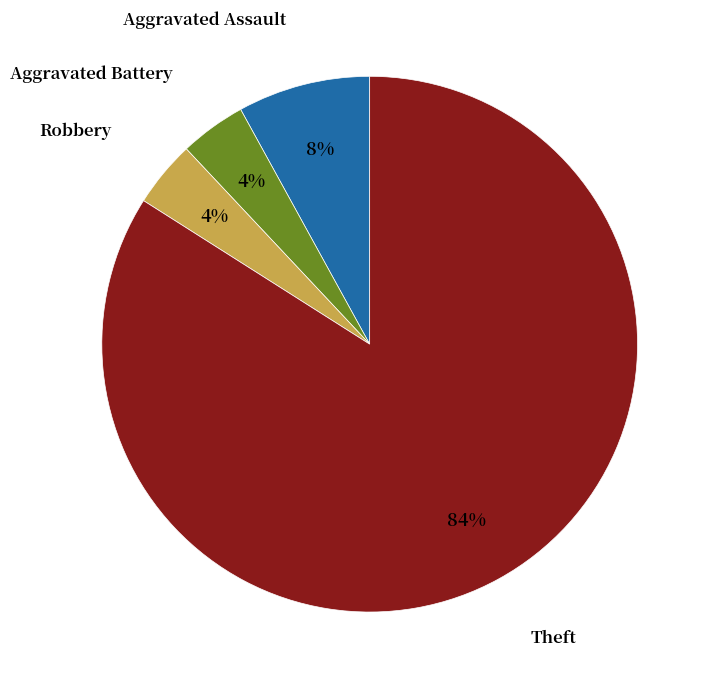

What is the largest slice in the pie chart?

Theft